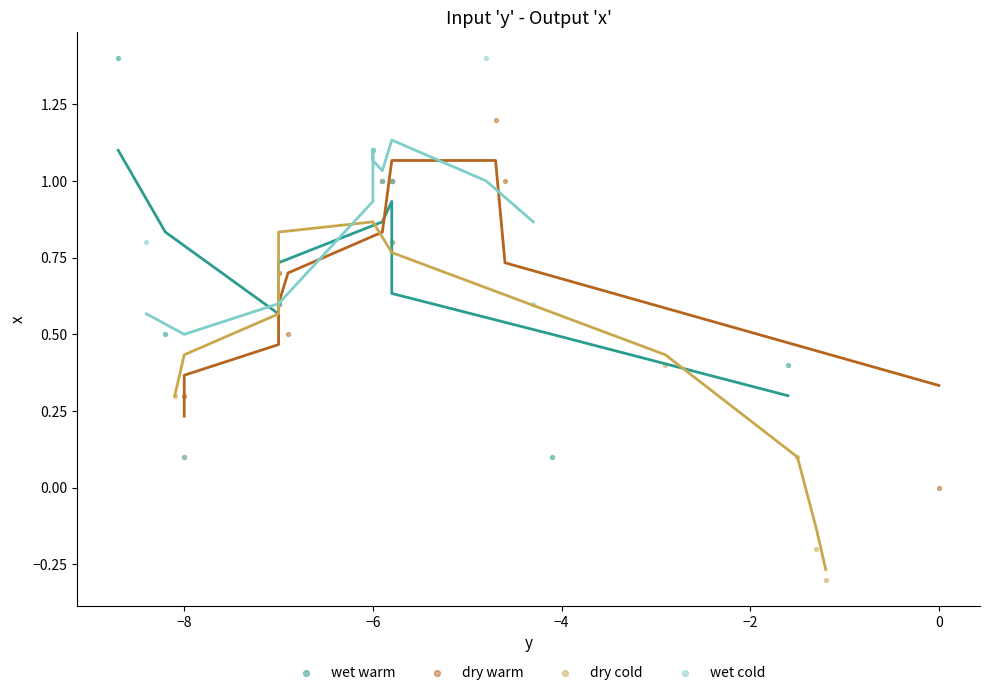

Which series reaches the minimum Y coordinate?

dry cold